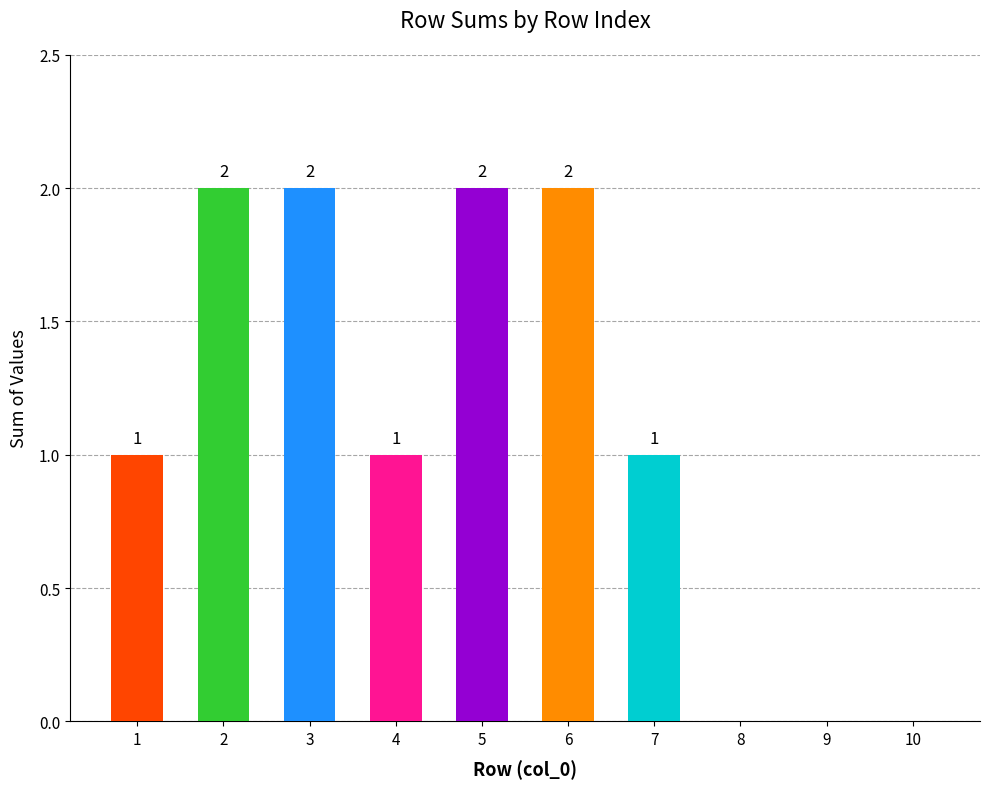

The chart shows a value of -1 at 9. True or false?

False